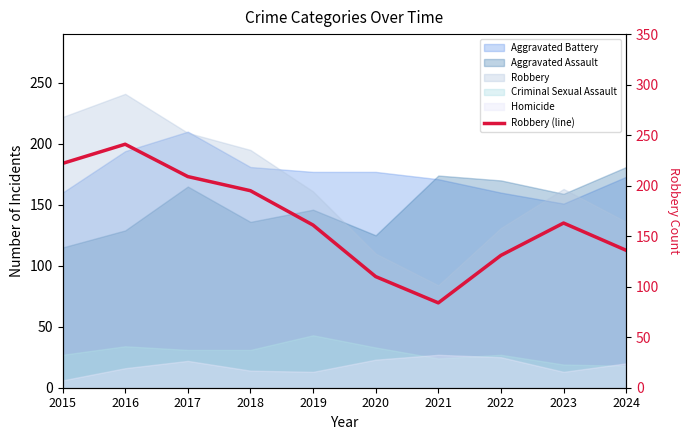

The chart shows a value of 123 at 2021. True or false?

False